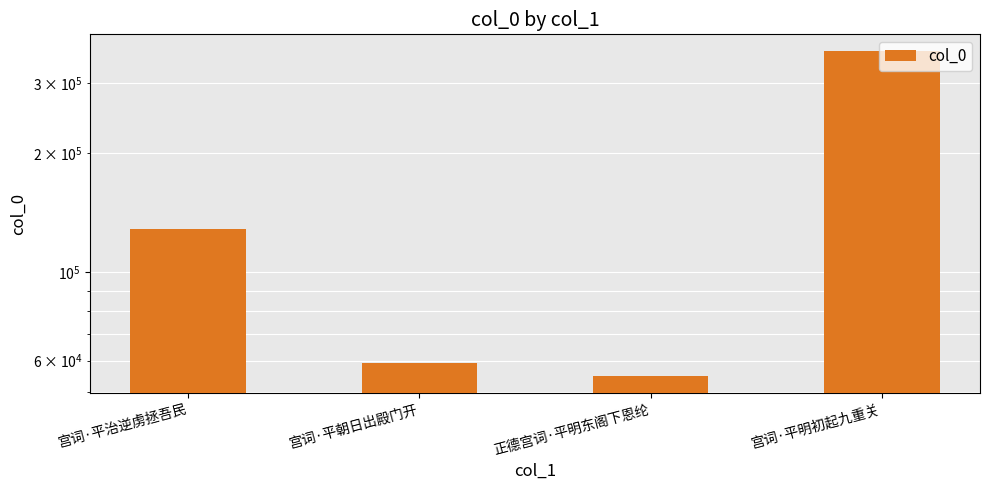

Which category has the highest value across all series?

宫词·平明初起九重关